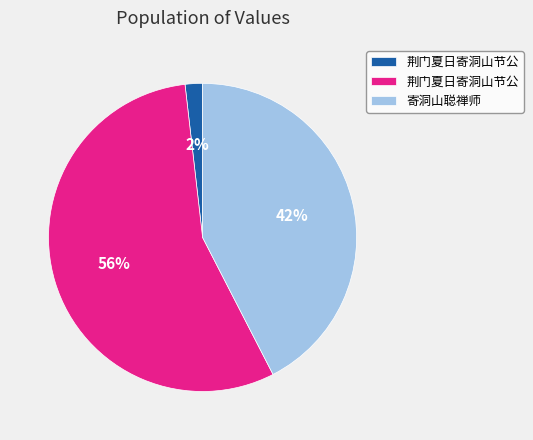

Is there a majority slice in this chart?

Yes